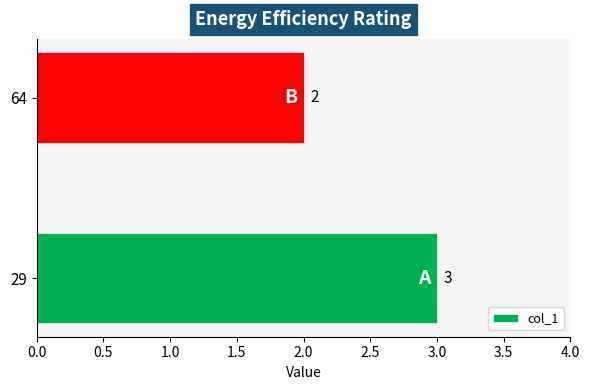

What is the smallest value displayed?

2